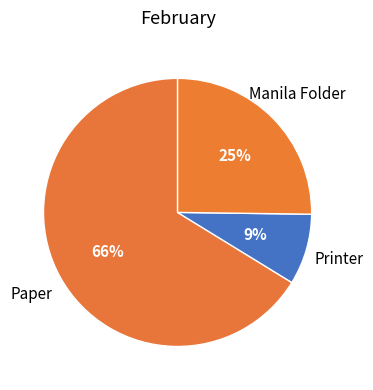

What is the largest slice in the pie chart?

Paper